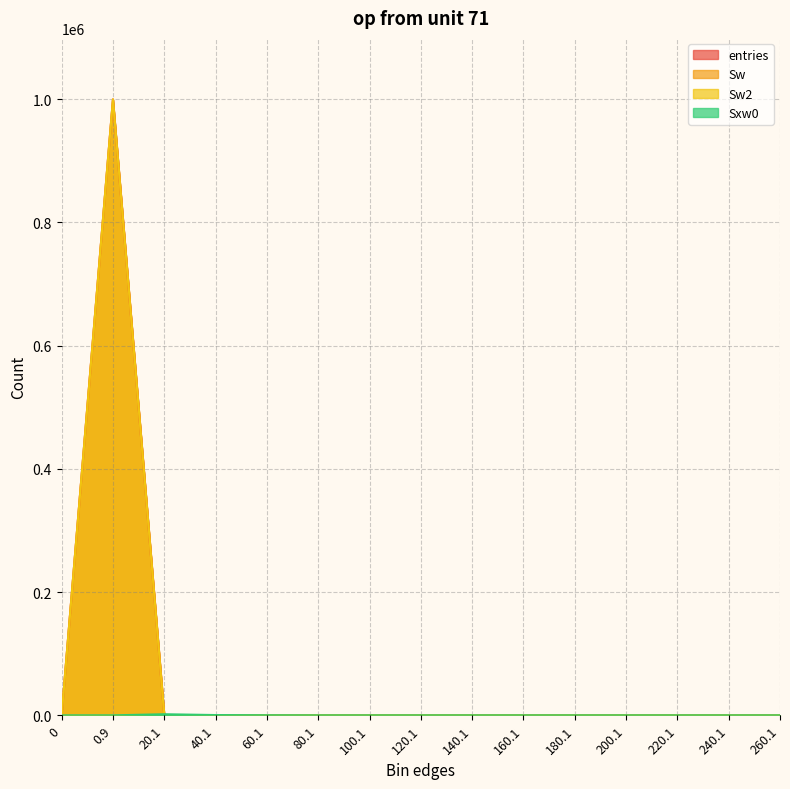

True or false: Sxw0 has a value of 0 at 220.1.

True